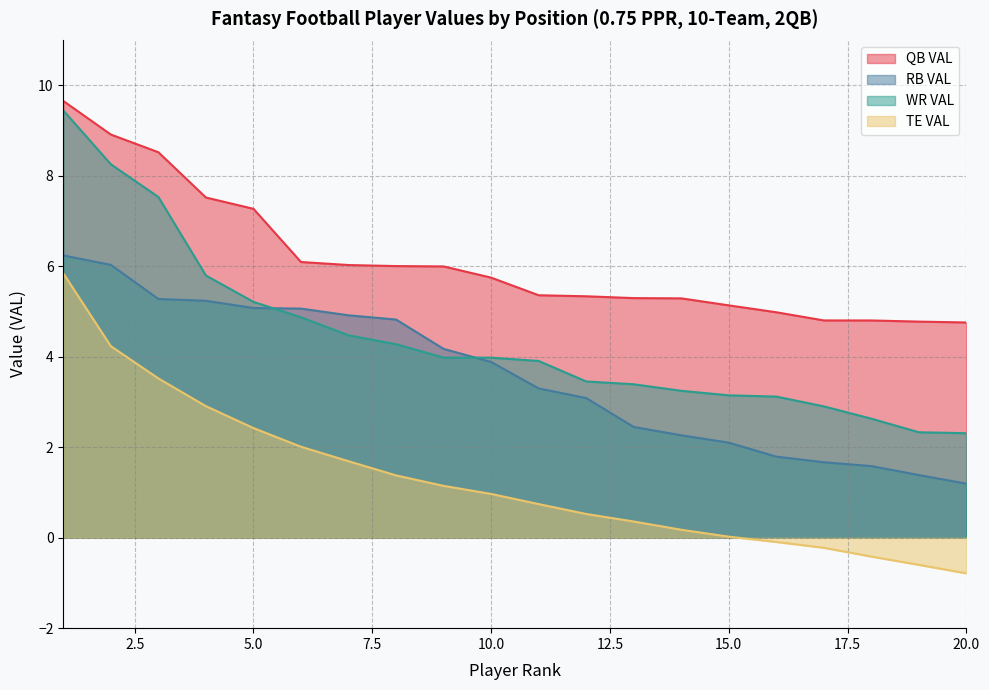

Read the WR VAL value at 5.0.

5.2